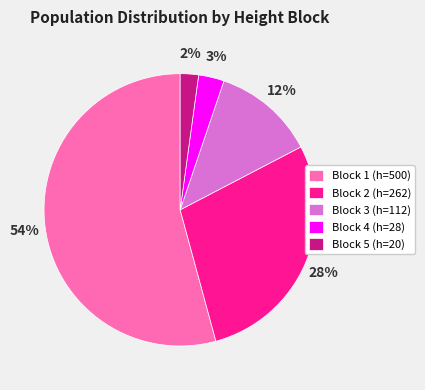

To the nearest percent, what is the average slice percentage?

20%